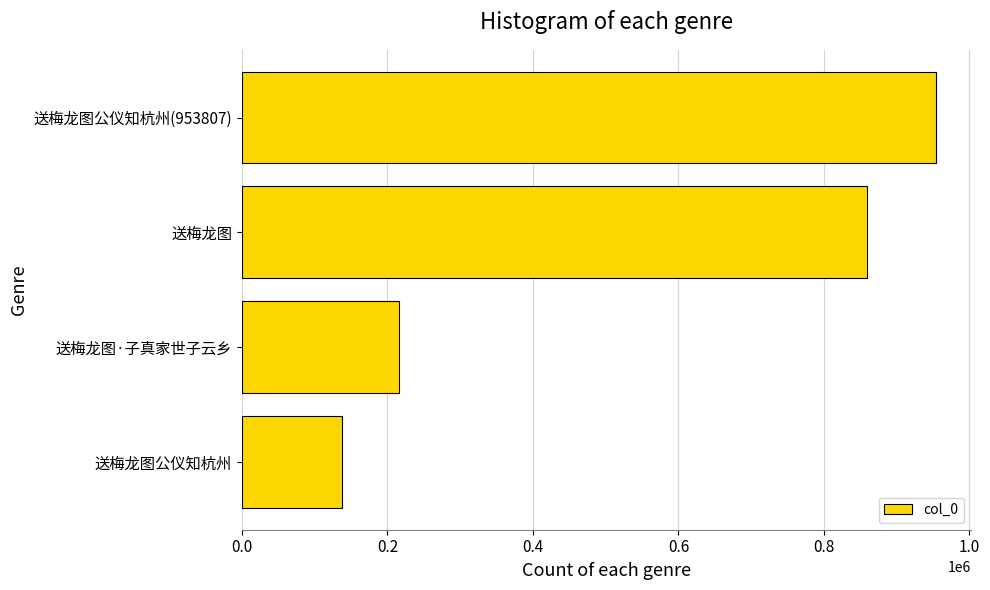

What is the sum of the values at 送梅龙图 and 送梅龙图公仪知杭州?

997120